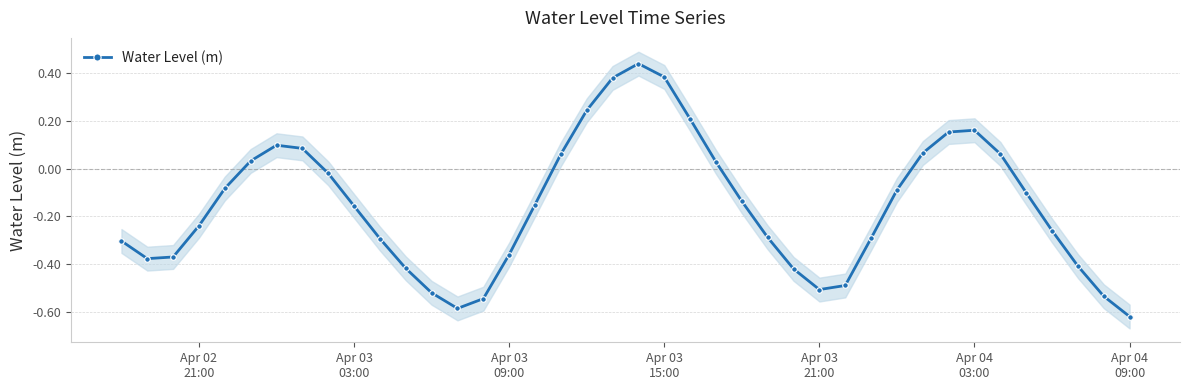

How many interior local peaks does the Water Level (m) series have?

3